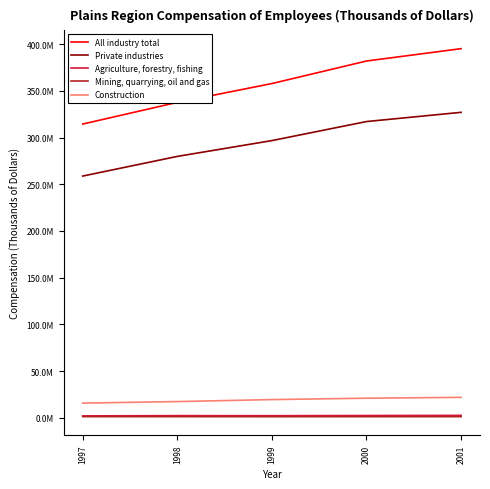

Does the chart have visible grid lines?

No